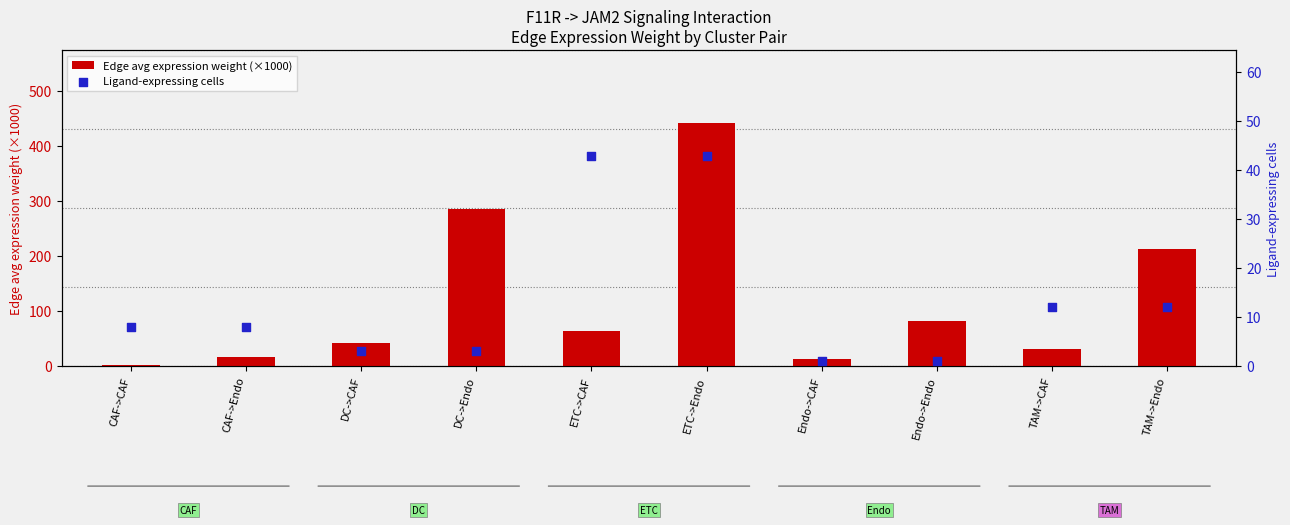

At how many categories does at least one series exceed 44?

5